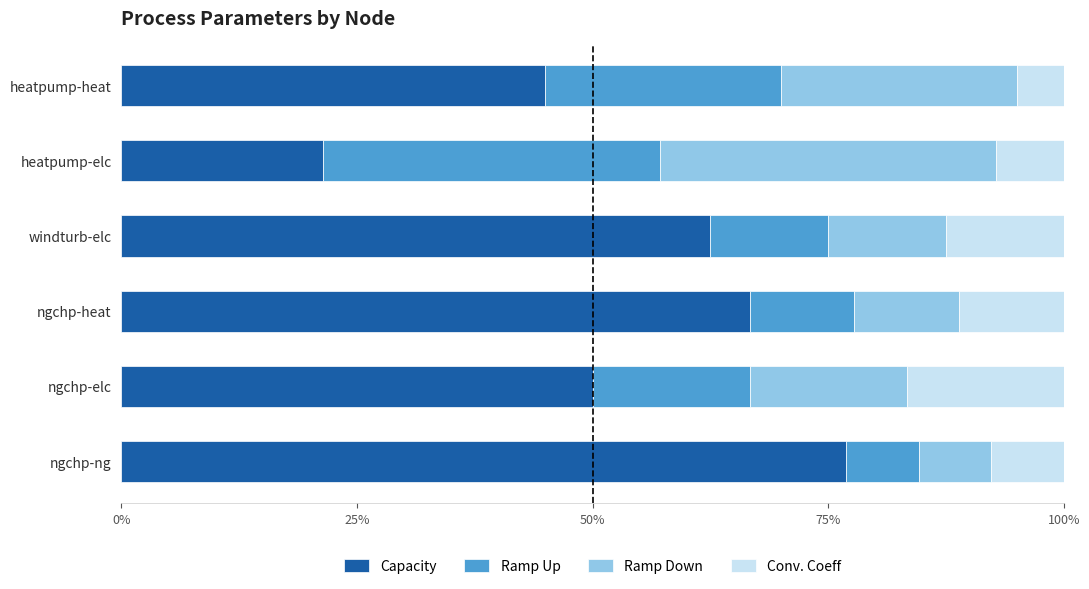

What is the sum of all Capacity values?

322.5